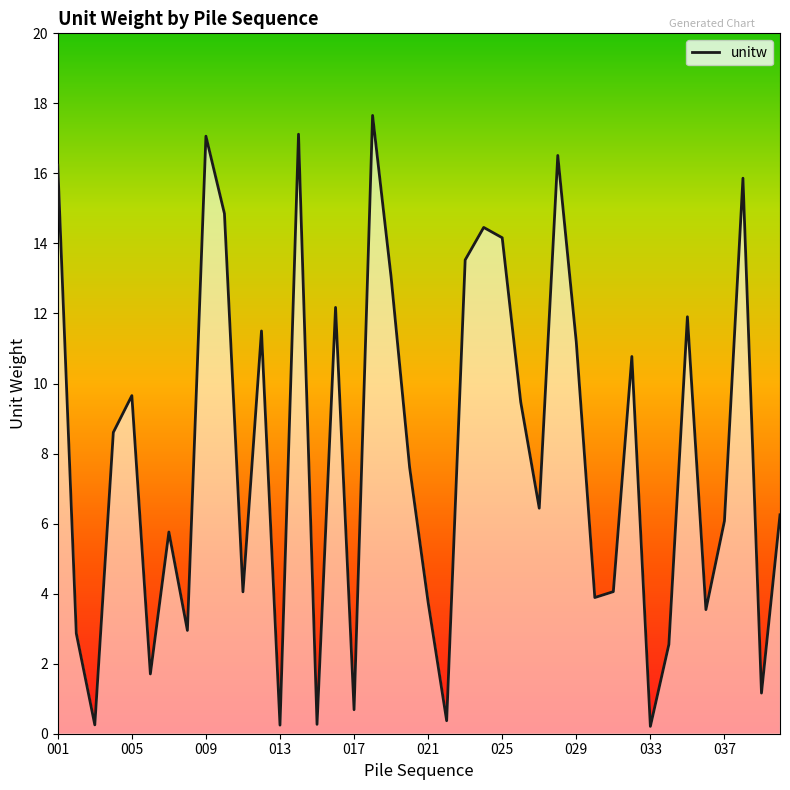

What is the difference between the maximum and minimum values?

17.4